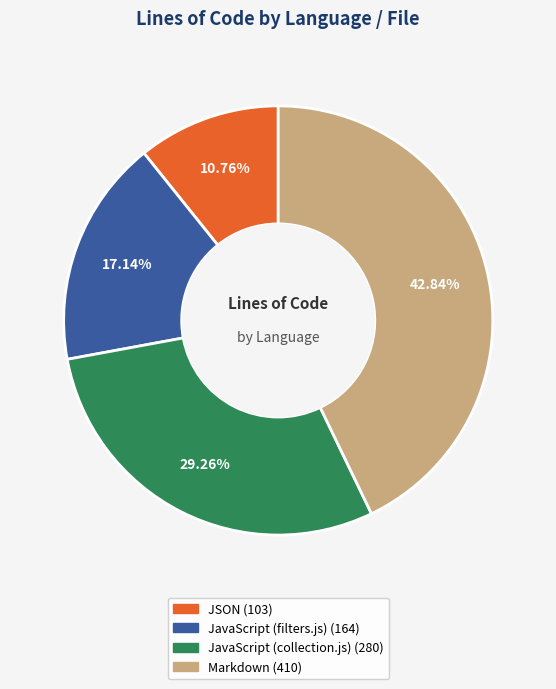

To the nearest percent, what is the combined percentage of JSON and Markdown?

54%